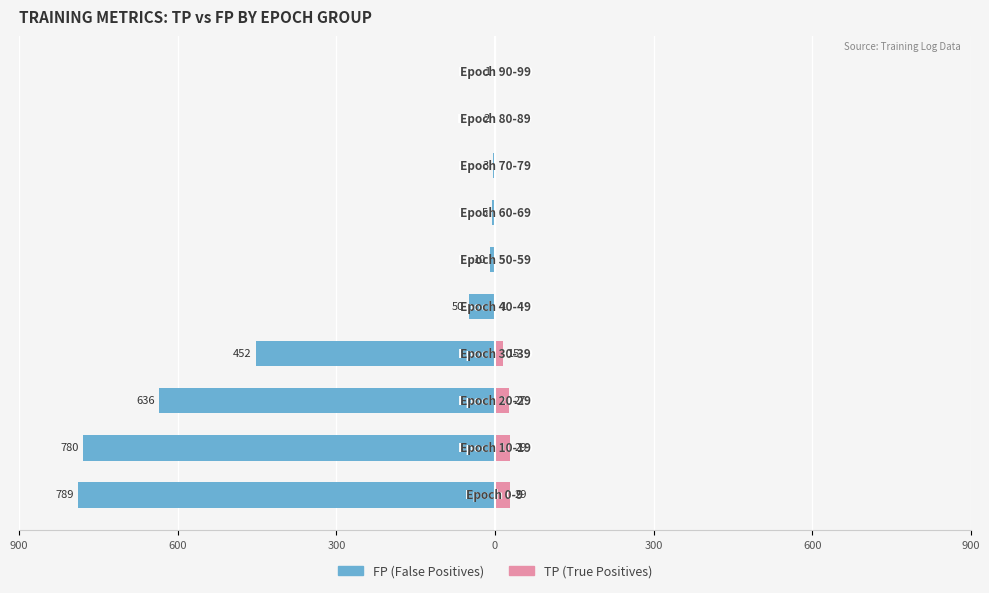

How many values in the TP series exceed 1?

4